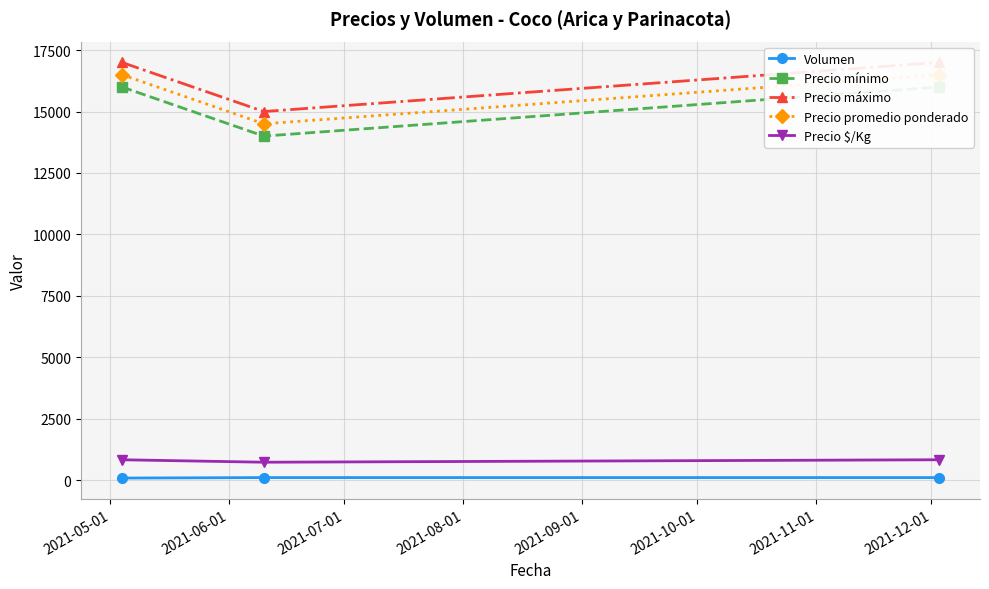

What is the label of the 2nd point from the left?

2021-06-01